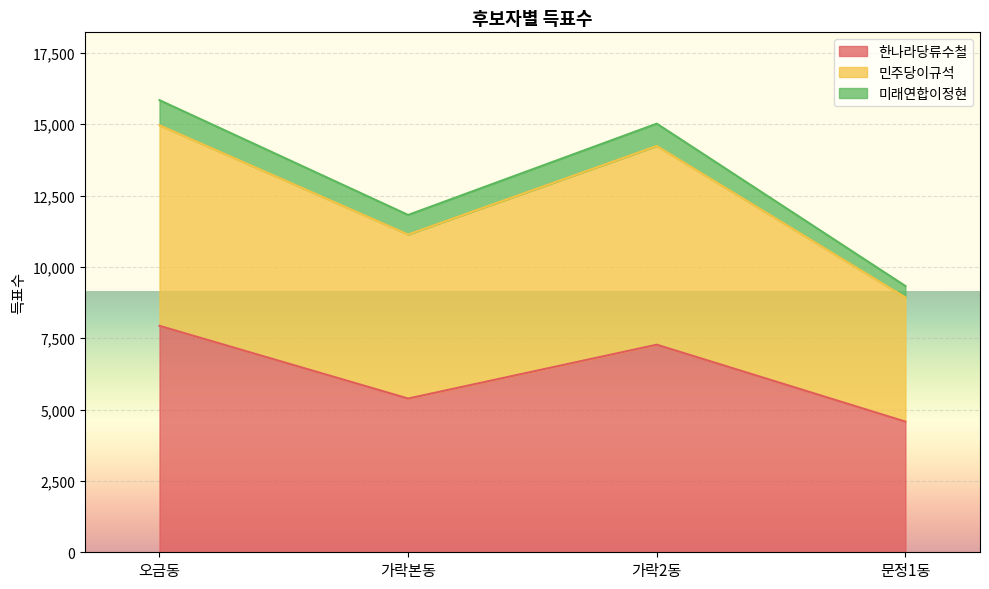

Does the chart display data point markers on the line(s)?

No